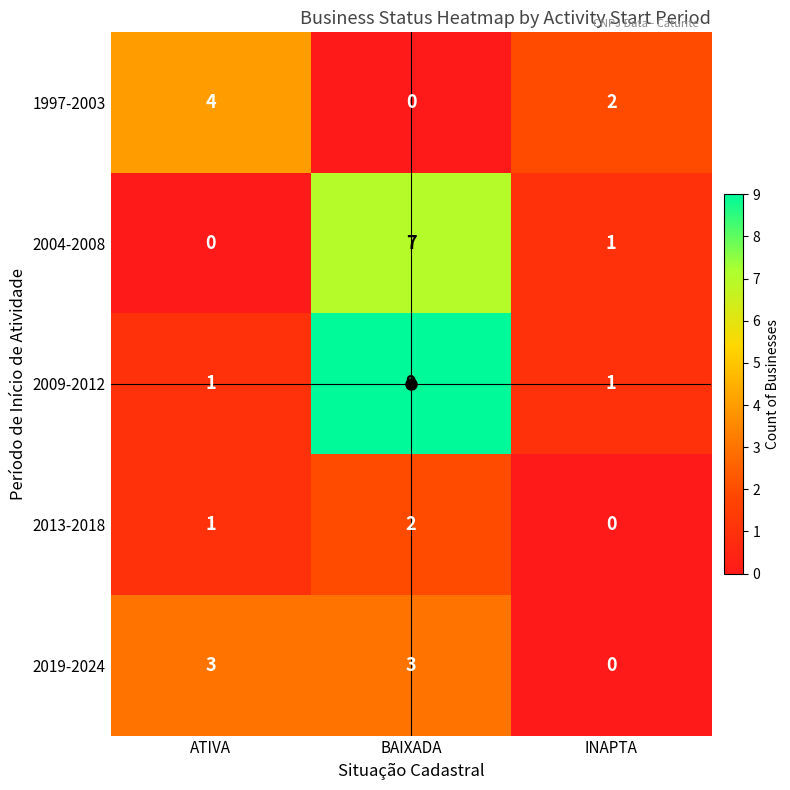

Count the 2009-2012 values in the range 1 to 9.

3